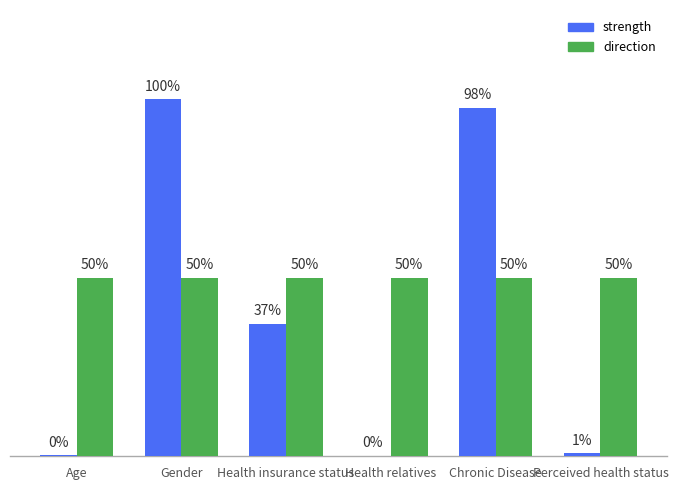

Between Health insurance status and Chronic Disease, which series saw the biggest shift?

strength